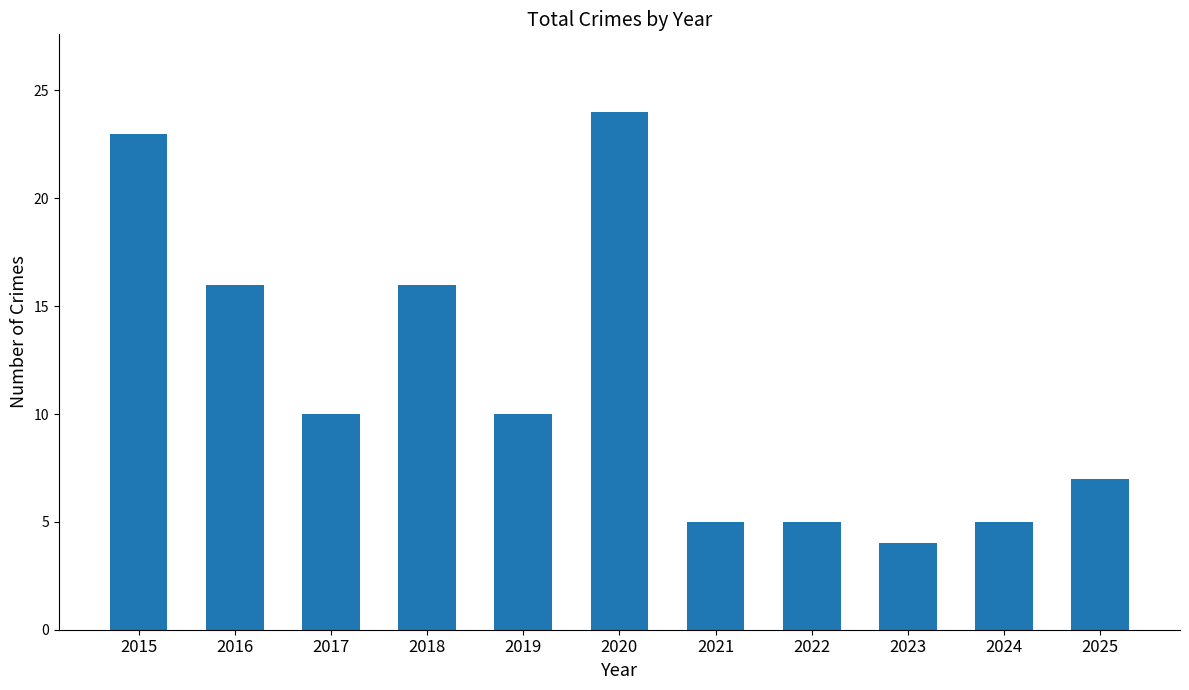

Reading right to left, transcribe all the data shown in this chart.

7	5	4	5	5	24	10	16	10	16	23